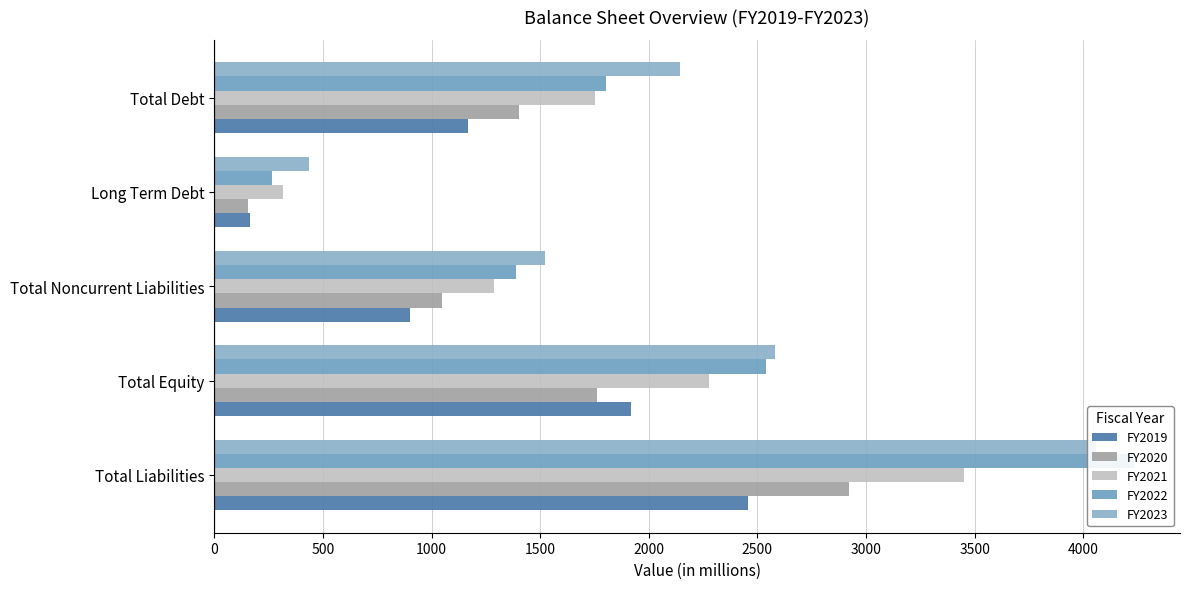

What are all the series names shown in the legend?

FY2019, FY2020, FY2021, FY2022, FY2023